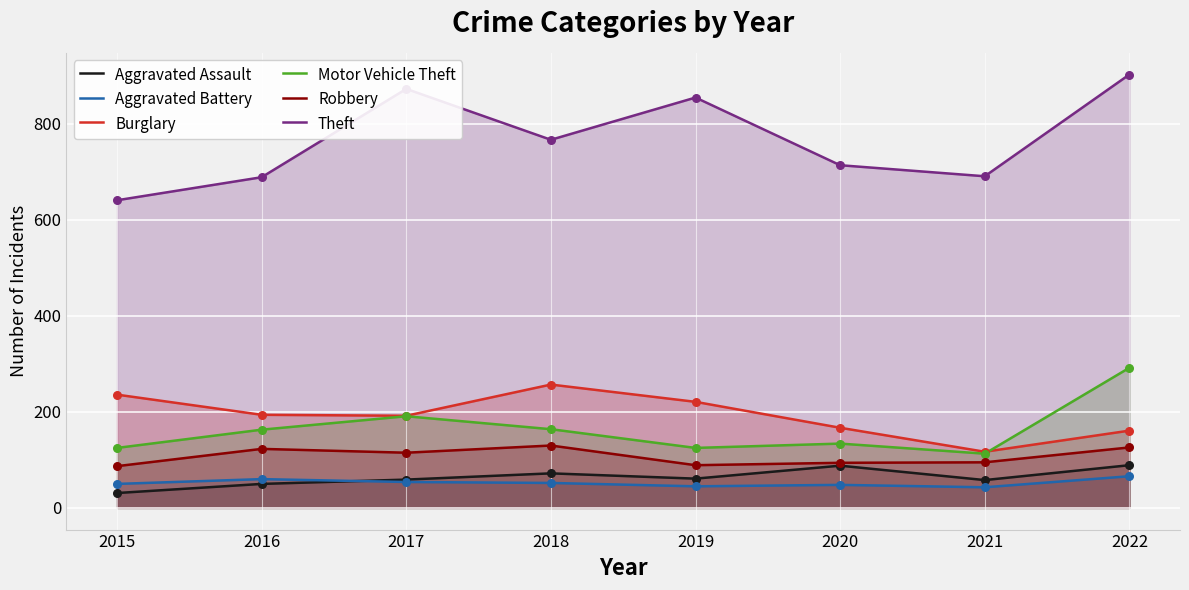

At which category is the sum across all series the highest?

2022